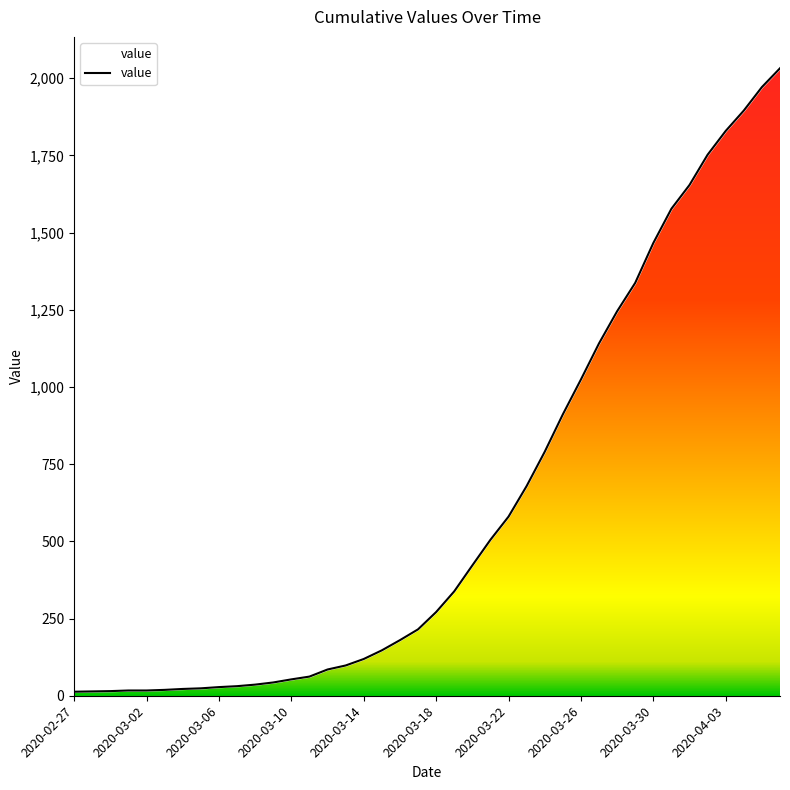

What position from the right is 2020-03-11?

27